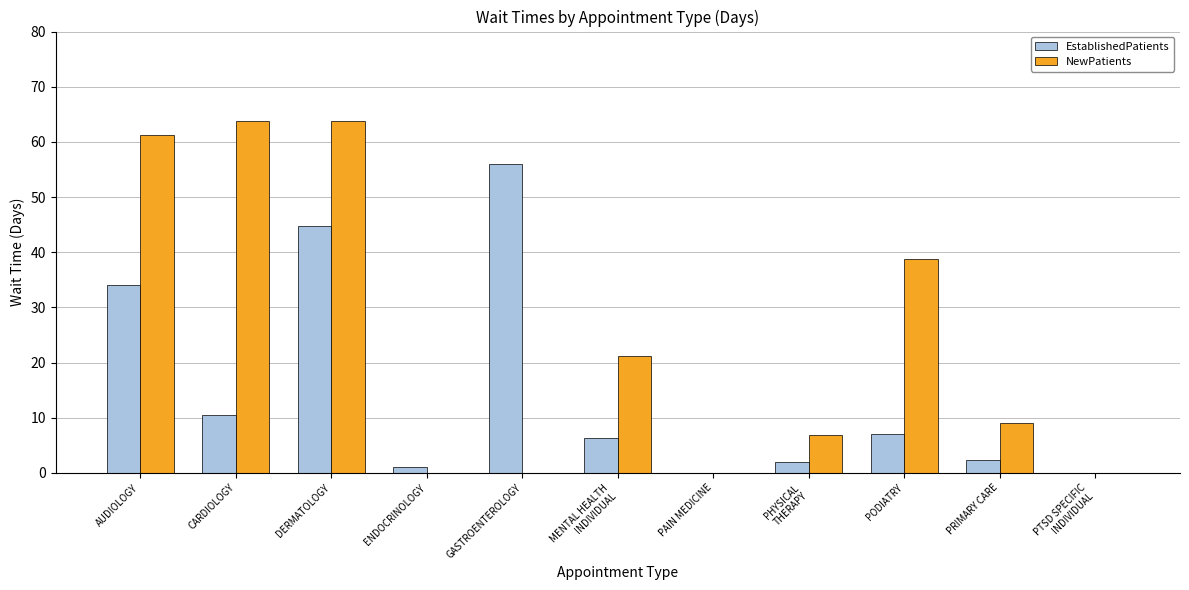

What is the highest value of the NewPatients series?

63.8